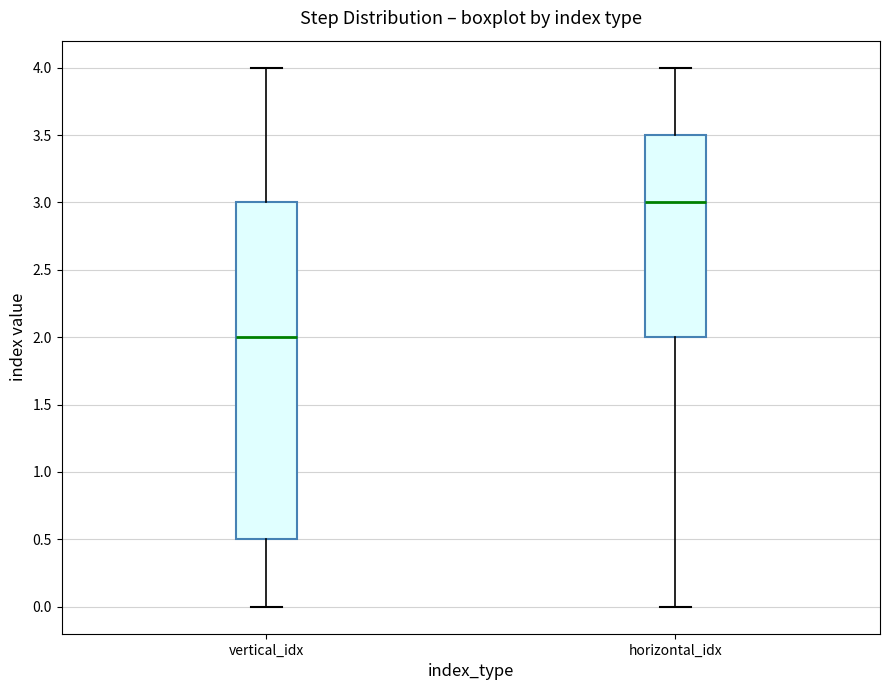

Where does the upper whisker of the box for horizontal_idx end on the y-axis? The values are not printed on the chart, so give them approximately, as read against the axis.

4.0